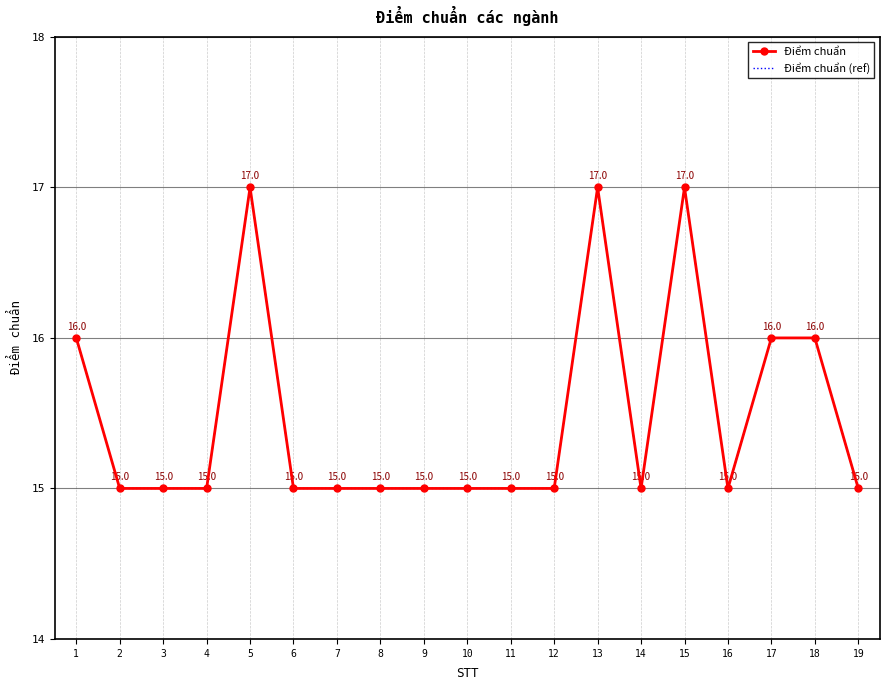

Reading left to right, what are all the values shown in this chart?

Điểm chuẩn: 16	15	15	15	17	15	15	15	15	15	15	15	17	15	17	15	16	16	15
Điểm chuẩn (ref): 16	15	15	15	17	15	15	15	15	15	15	15	17	15	17	15	16	16	15